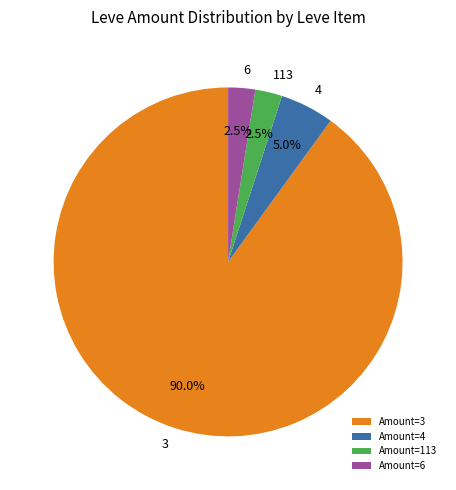

To the nearest percent, what is the average slice percentage?

25%